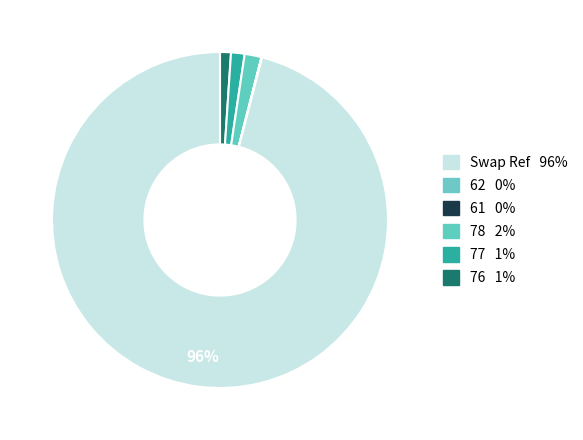

Count the number of slices in the pie.

6